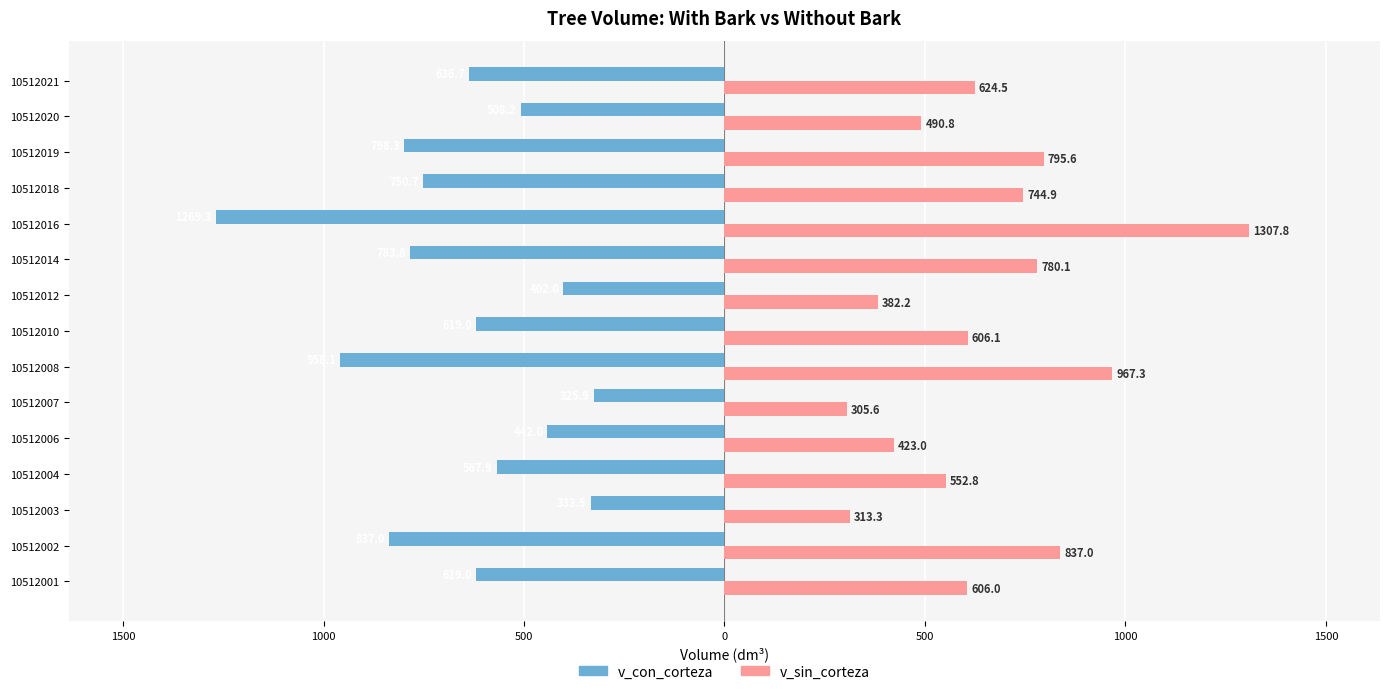

What is the minimum value for v_con_corteza?

-1269.3